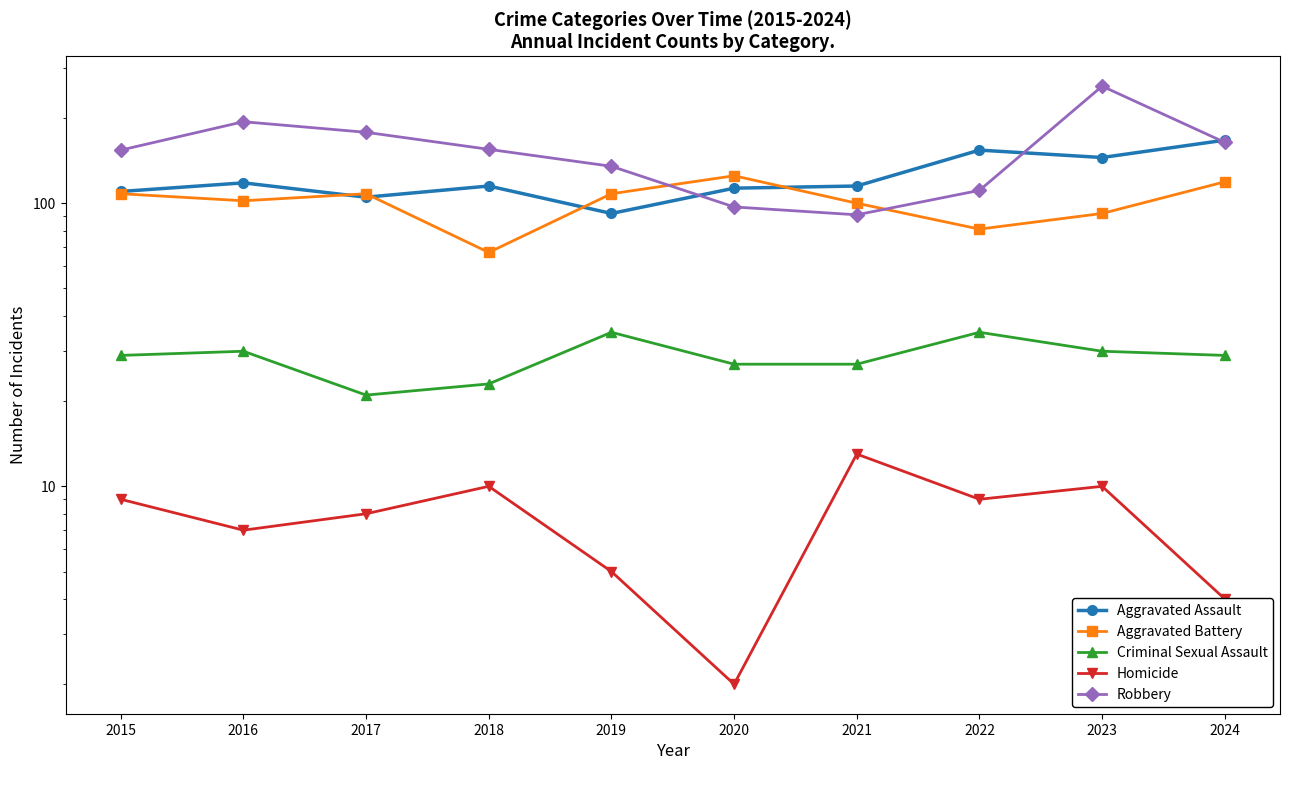

Does the chart have visible grid lines?

No